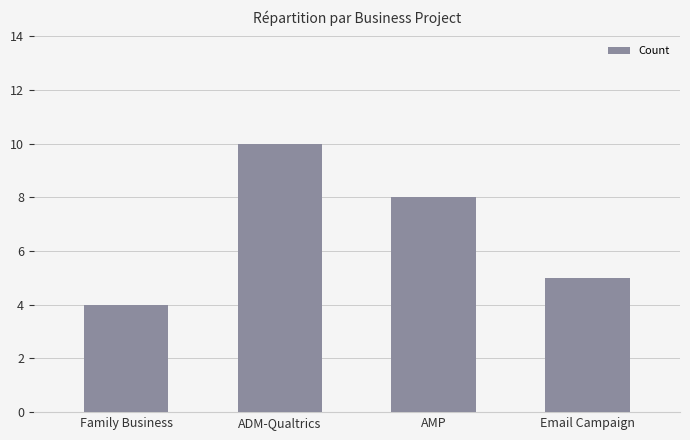

What is the sum of the values at AMP and Email Campaign?

13